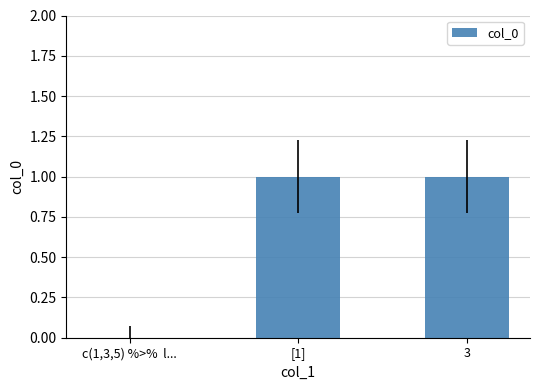

How many values are between 0 and 1?

3